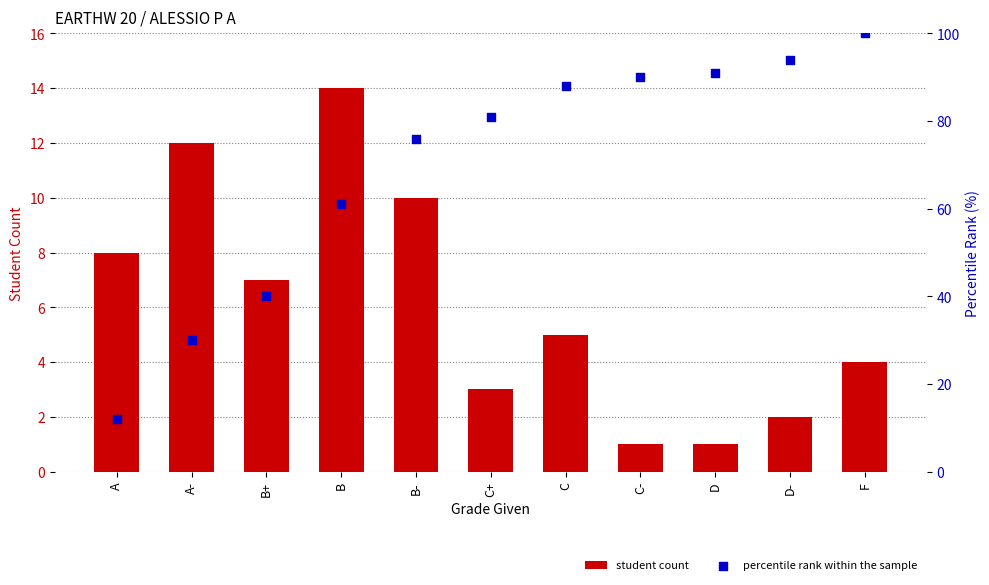

Which series has the largest Y range (max minus min)?

percentile rank within the sample